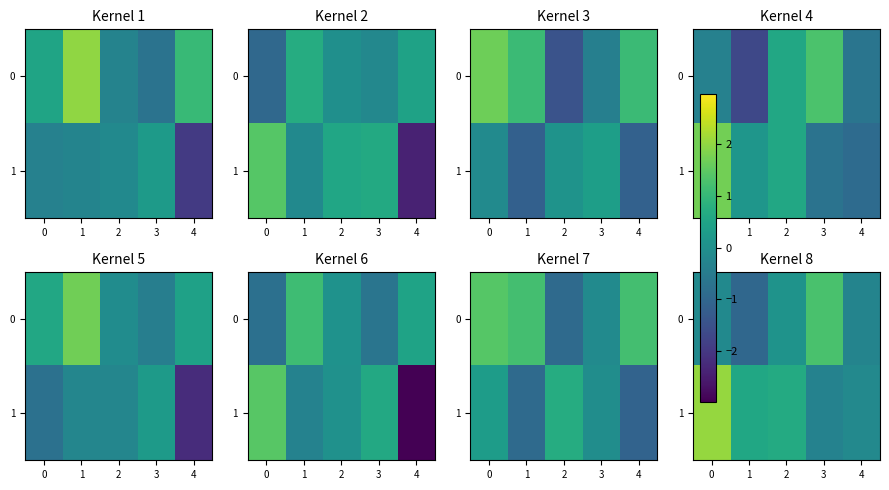

Which series has the largest range (max minus min)?

row_1